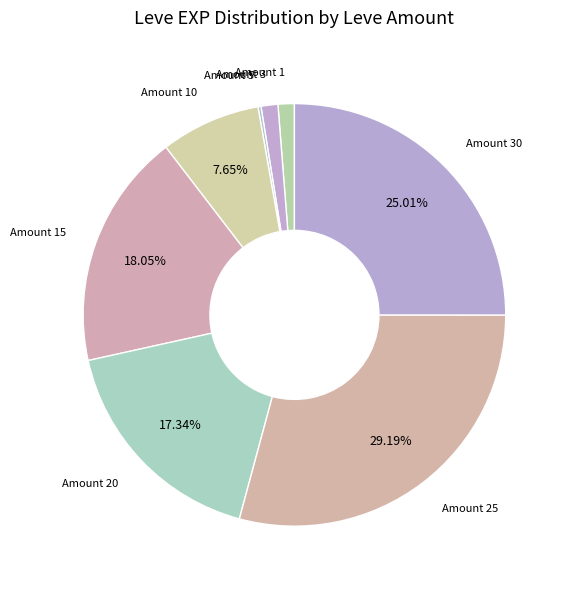

Between Amount 1 and Amount 20, which is larger?

Amount 20